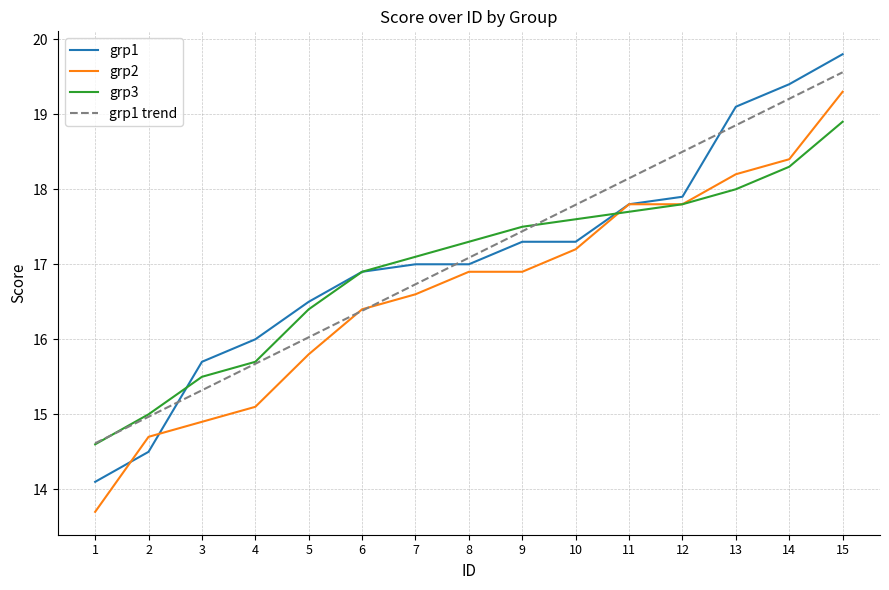

What is the spread (max minus min) of values at 7?

0.5